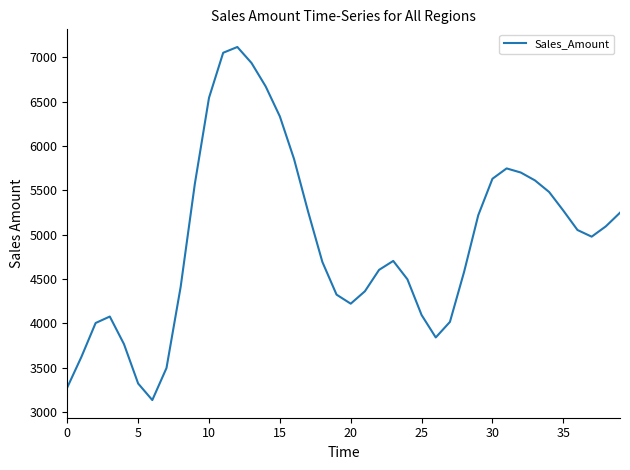

What is the minimum value shown in the chart?

3135.1